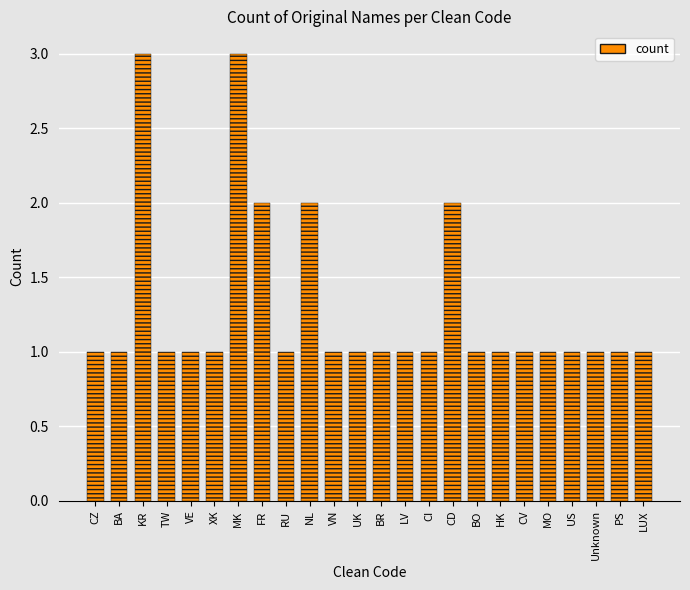

Which has a higher value, VN or CD?

CD